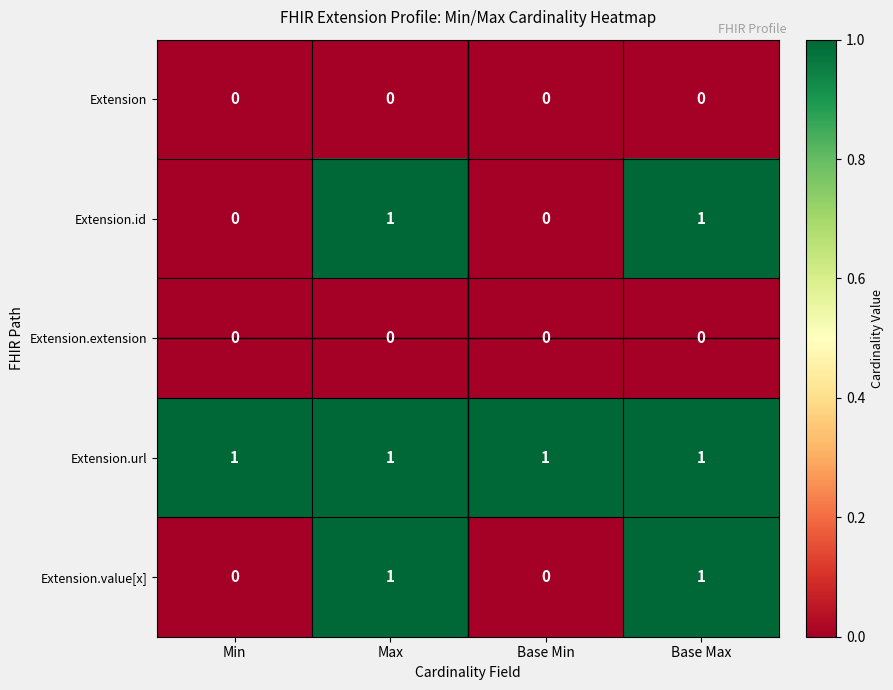

Is it true that Extension.id equals 1 at Min?

False